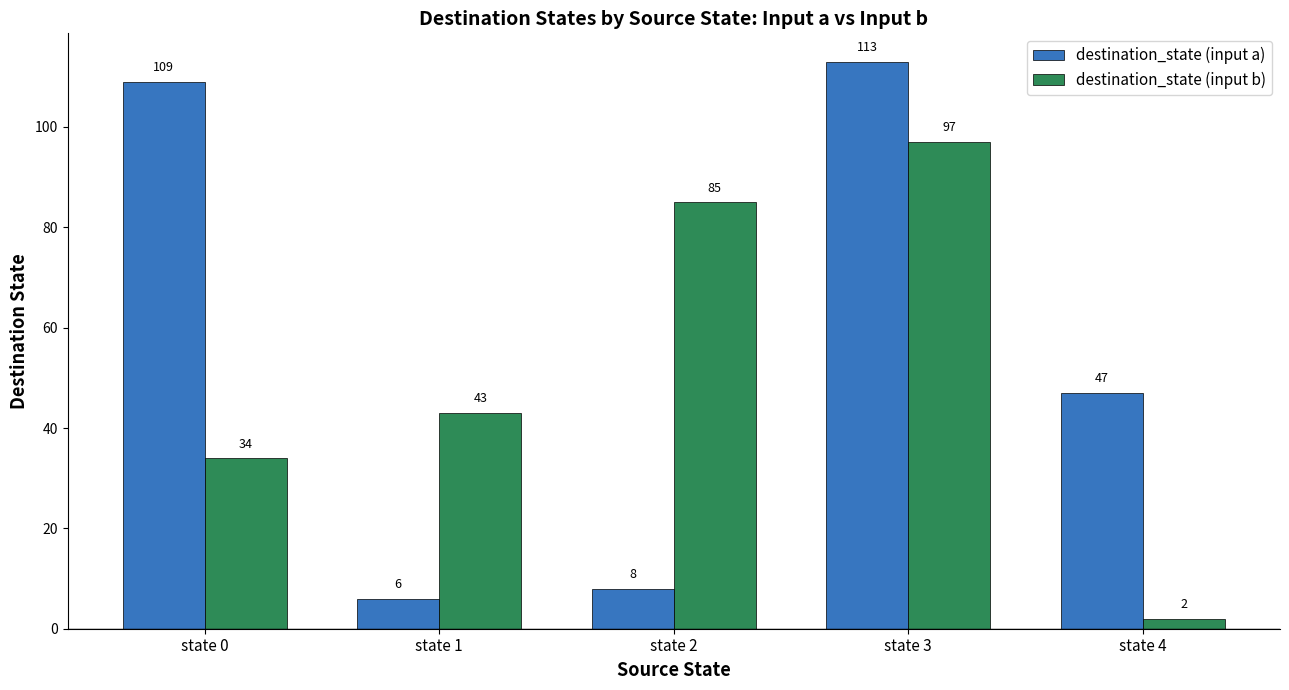

What are all the series names shown in the legend?

destination_state (input a), destination_state (input b)